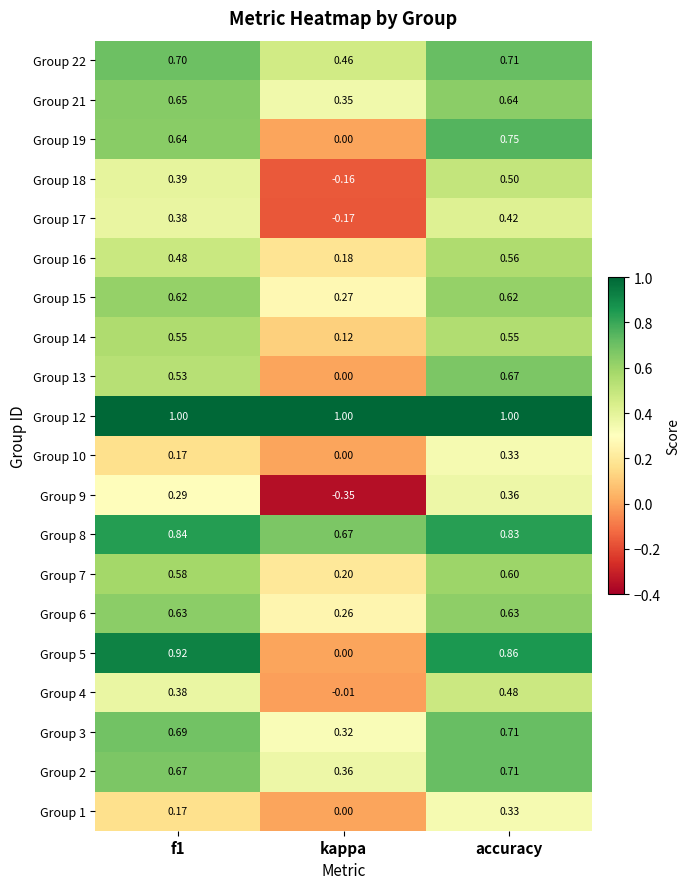

At which category is the sum across all series the highest?

accuracy